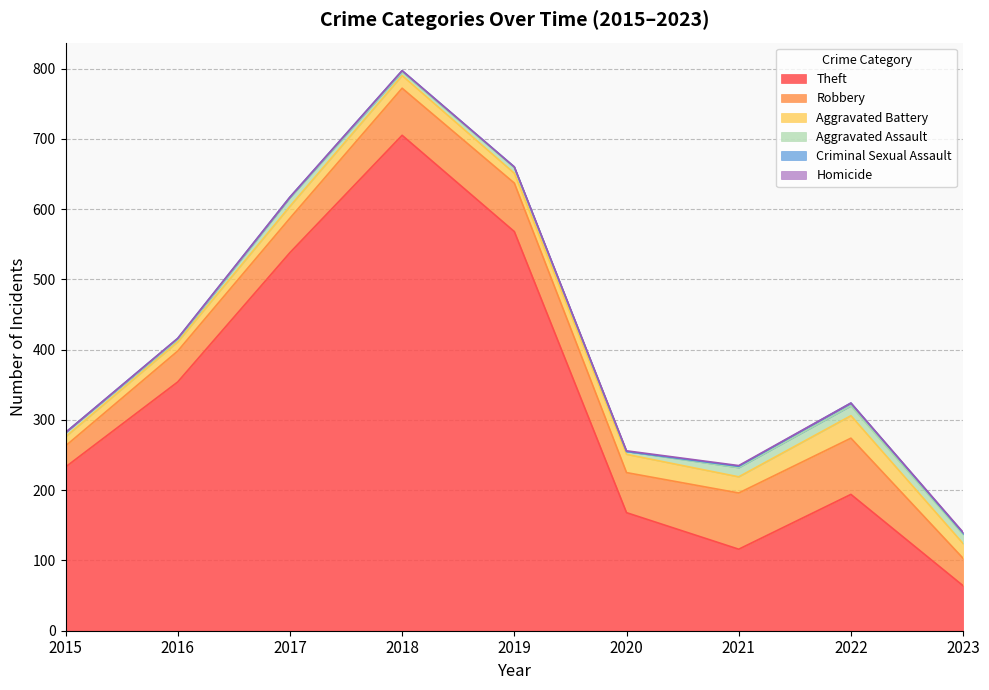

The value of Criminal Sexual Assault at 2015 is 2. True or false?

False